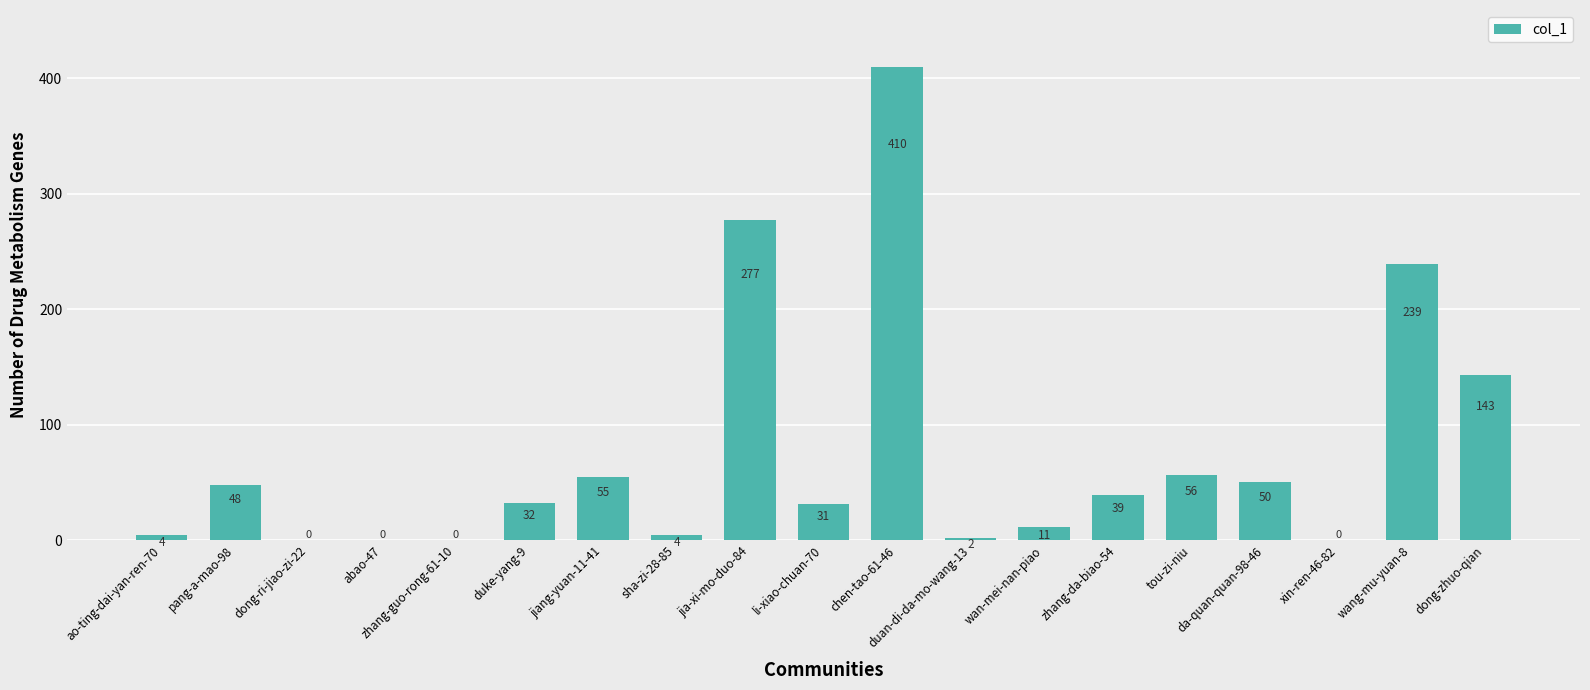

At which label does the data first exceed 32?

pang-a-mao-98